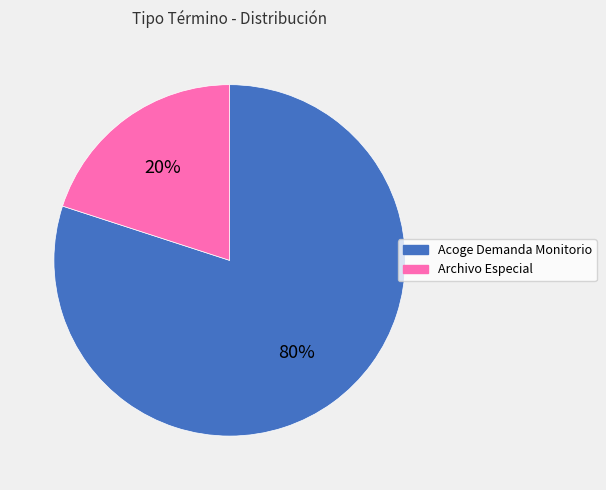

To the nearest percent, what is the difference between the largest and smallest slice percentages?

60%